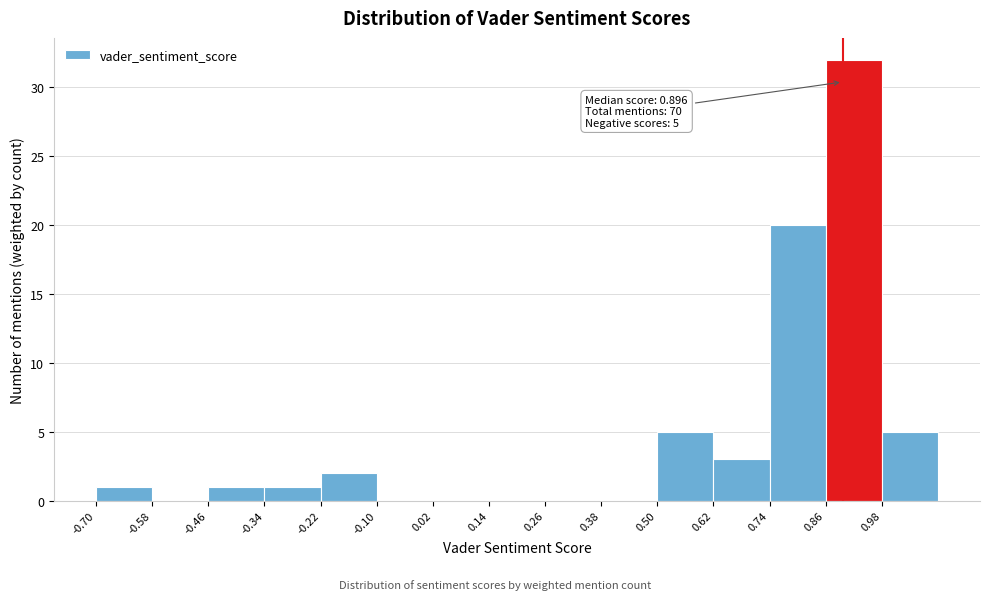

Over which range of the x-axis is the bar tallest?

0.86 to 0.98